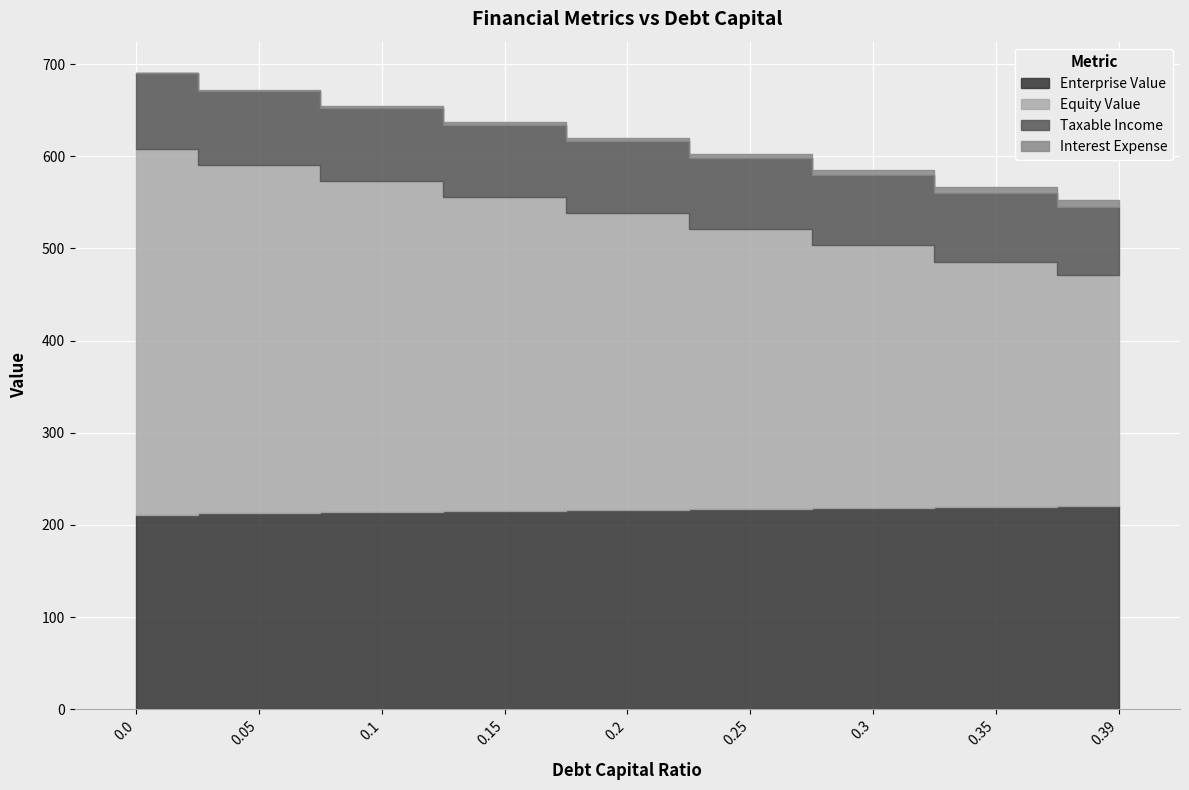

How many values in the enterprise_value series exceed 216?

5